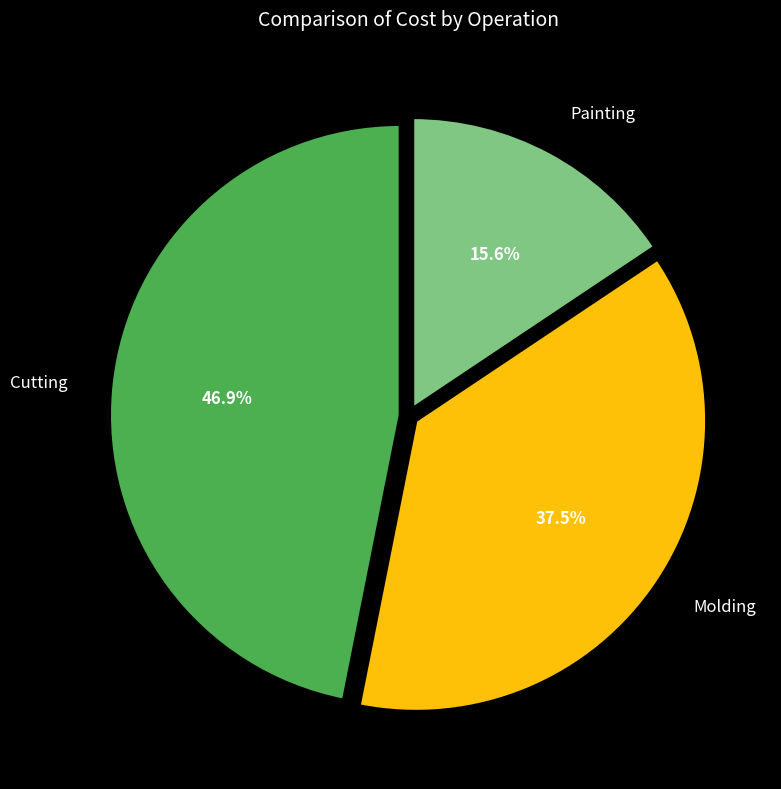

Which category has the smallest portion of the pie?

Painting